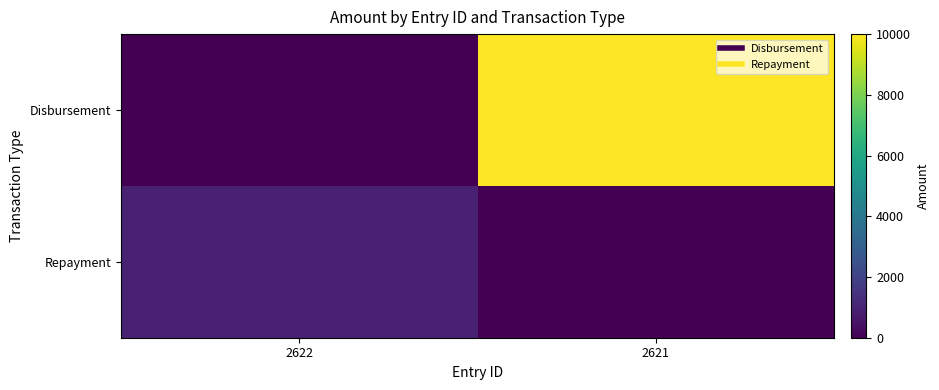

What is the total value across all series at 2622?

935.2